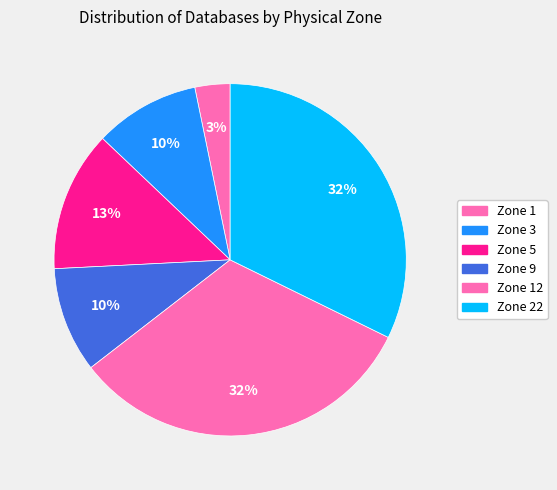

Count the number of slices in the pie.

6